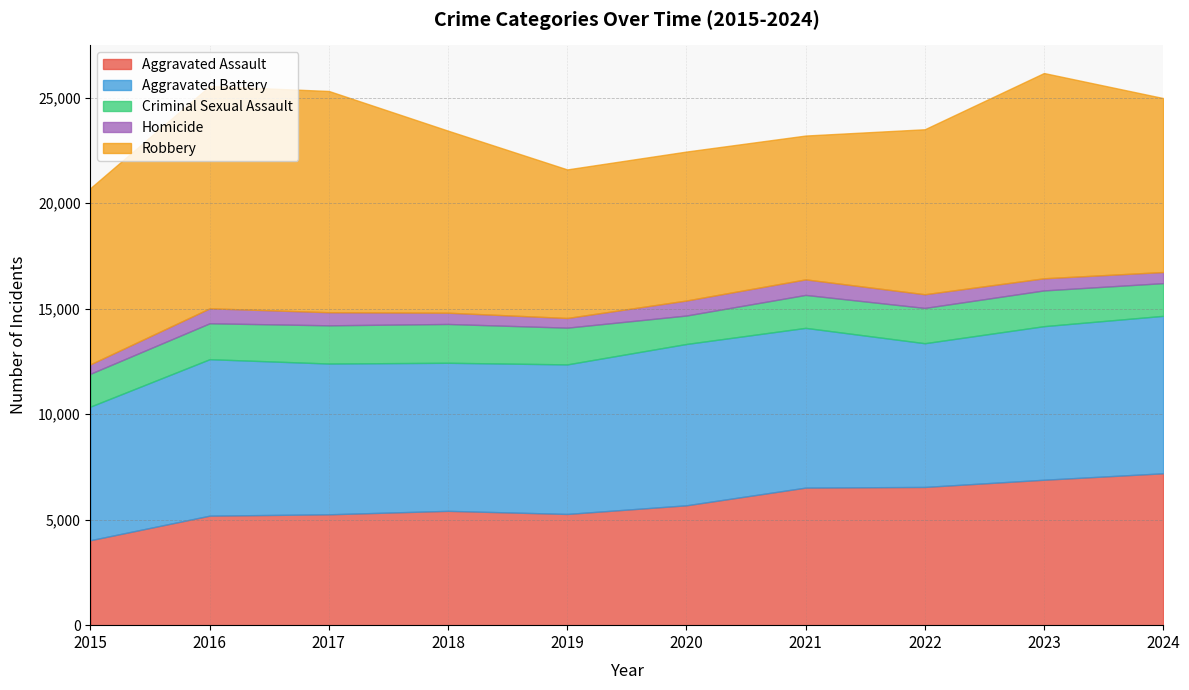

Is it true that Aggravated Assault equals 5418 at 2018?

True